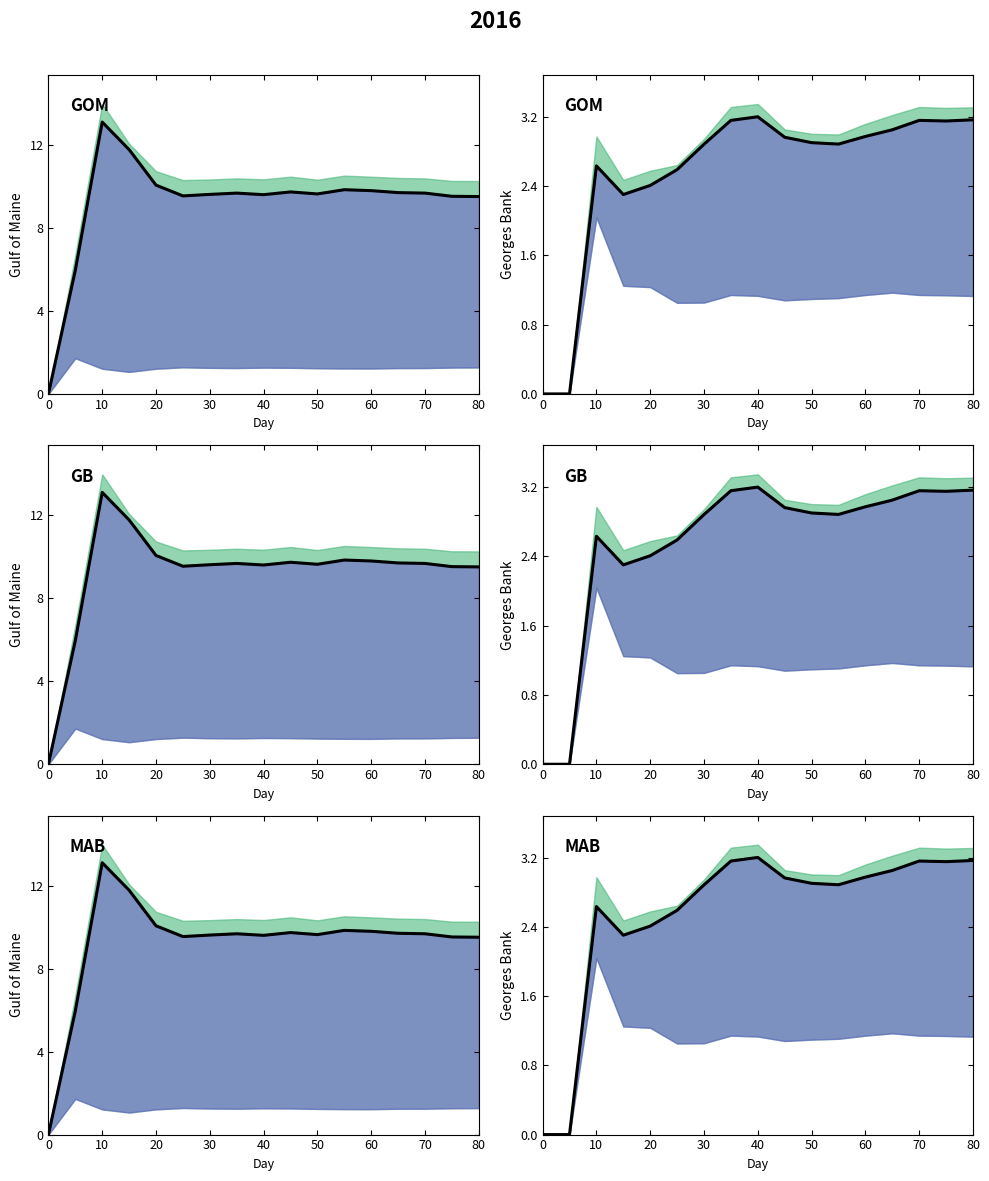

Where does the β_Z / α_Z / μ_Z series first go above 2?

10